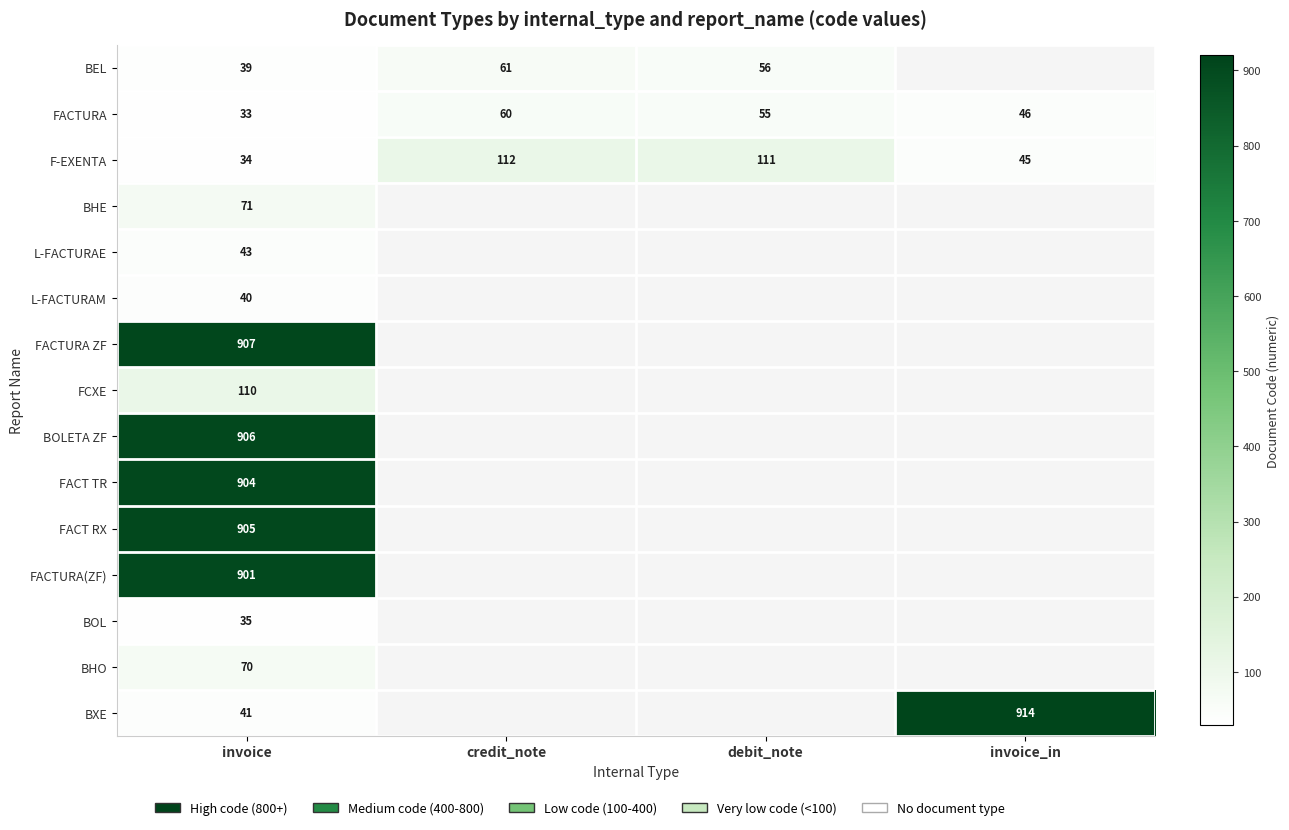

At which label is FACTURA(ZF) closest to 901?

invoice